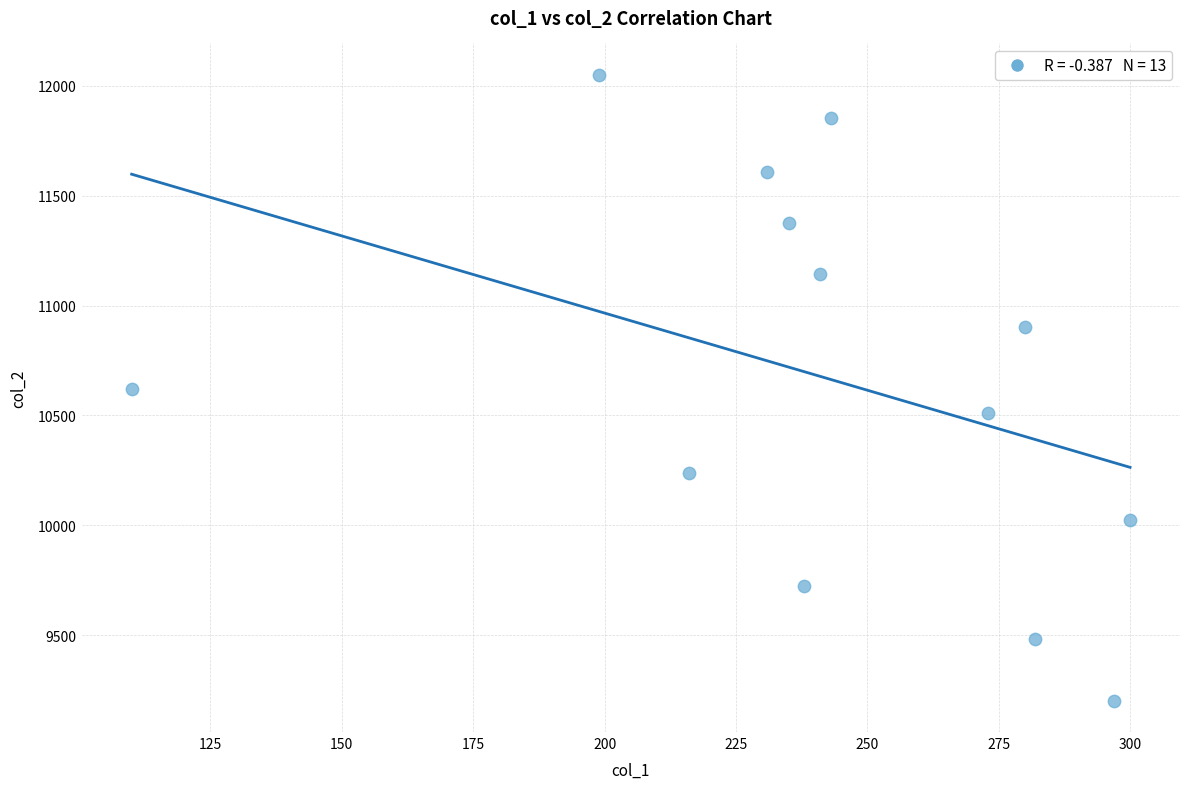

What is the range of Y values (max minus min)?

2848